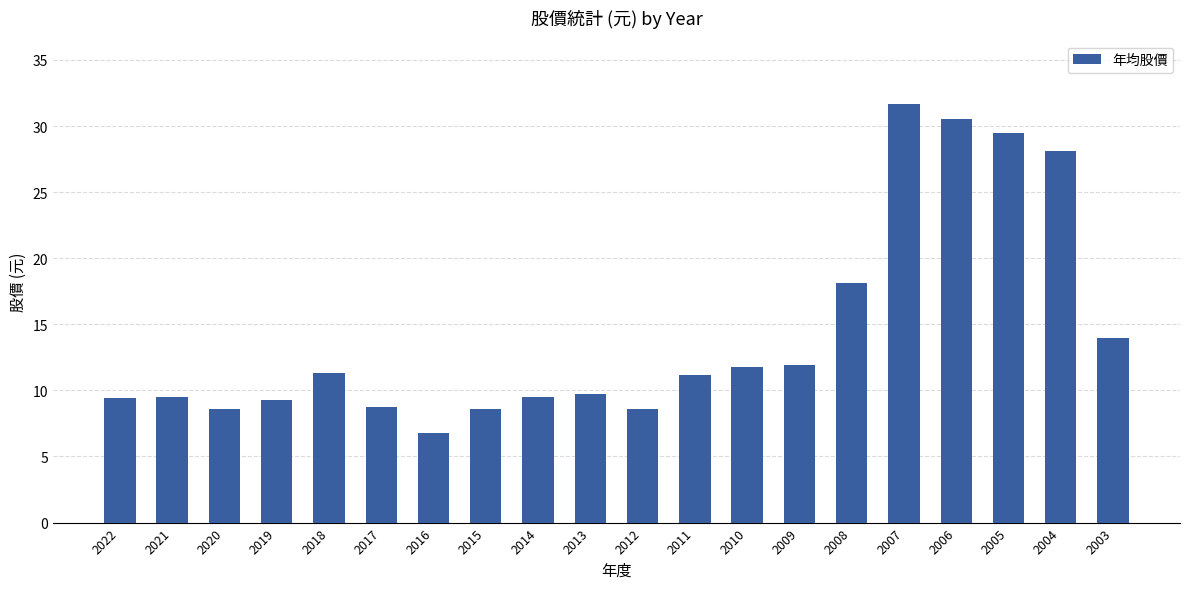

What is the value of the 1st bar from the left?

9.4